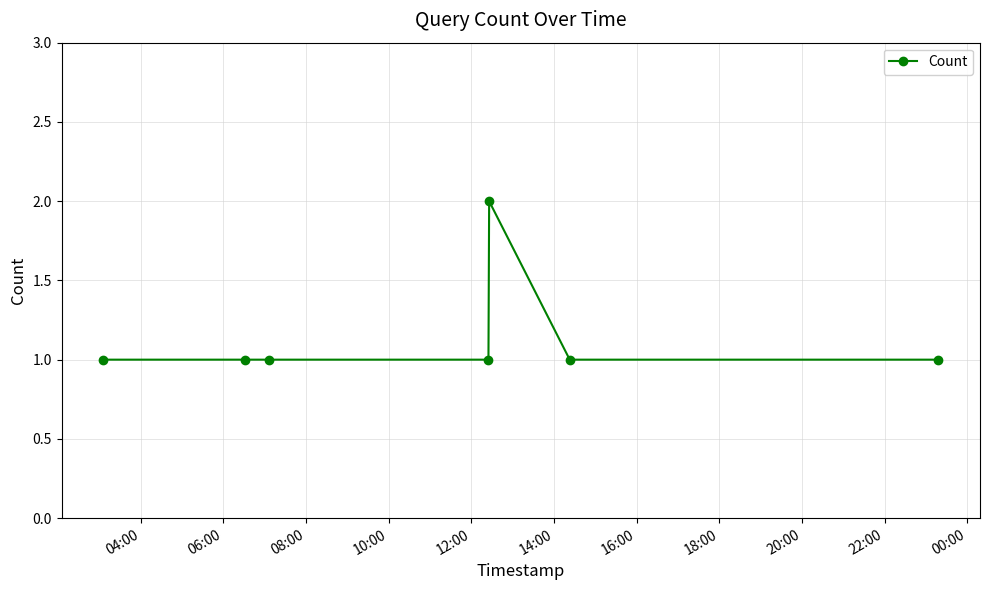

How many lines are shown in the chart?

1